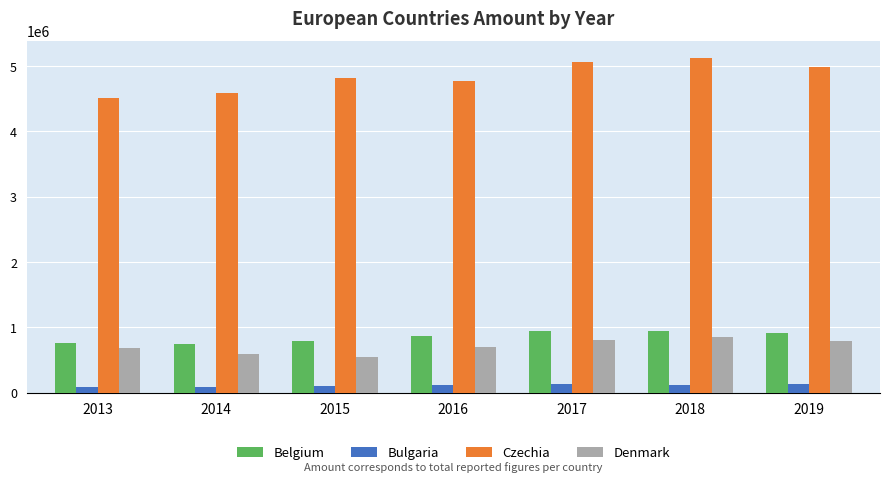

How many data points does each series have?

7